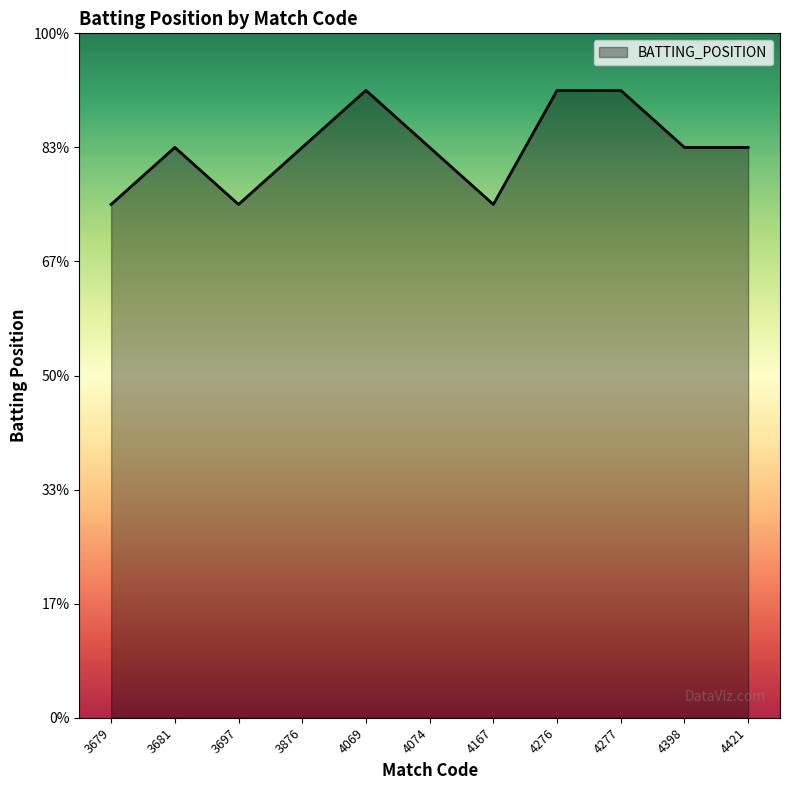

Does the chart display data point markers on the line(s)?

No